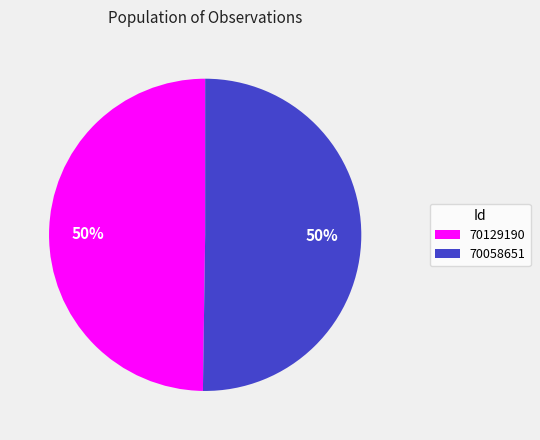

To the nearest percent, what is the combined percentage of 70129190 and 70058651?

100%